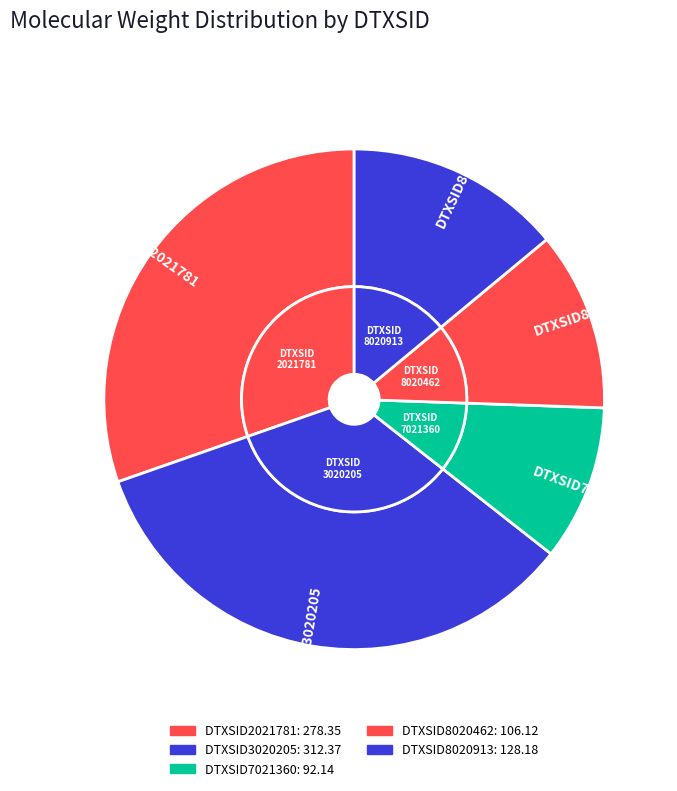

Rank the categories by value from highest to lowest.

DTXSID3020205, DTXSID2021781, DTXSID8020913, DTXSID8020462, DTXSID7021360